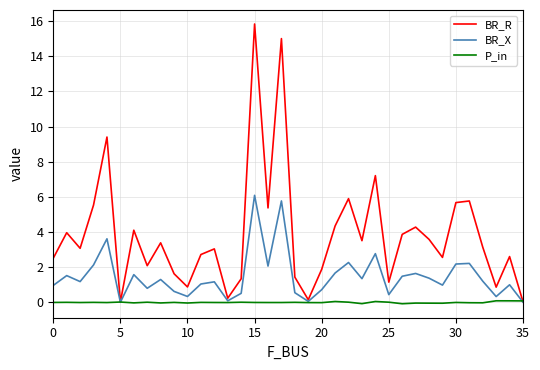

Which series has the widest spread of values?

BR_R